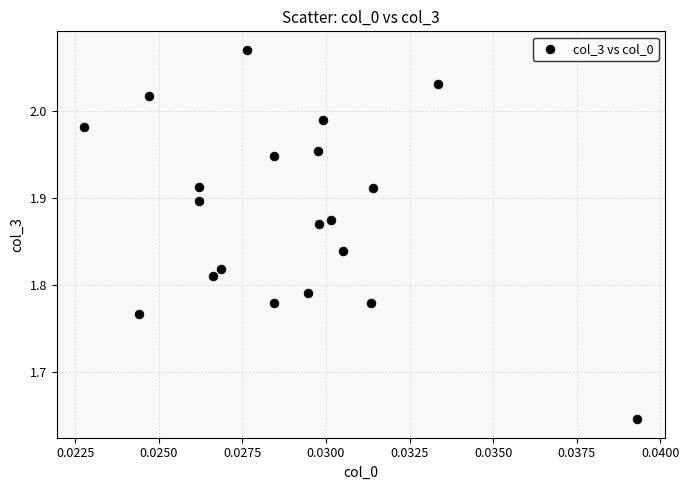

What is the range of Y values (max minus min)?

0.4